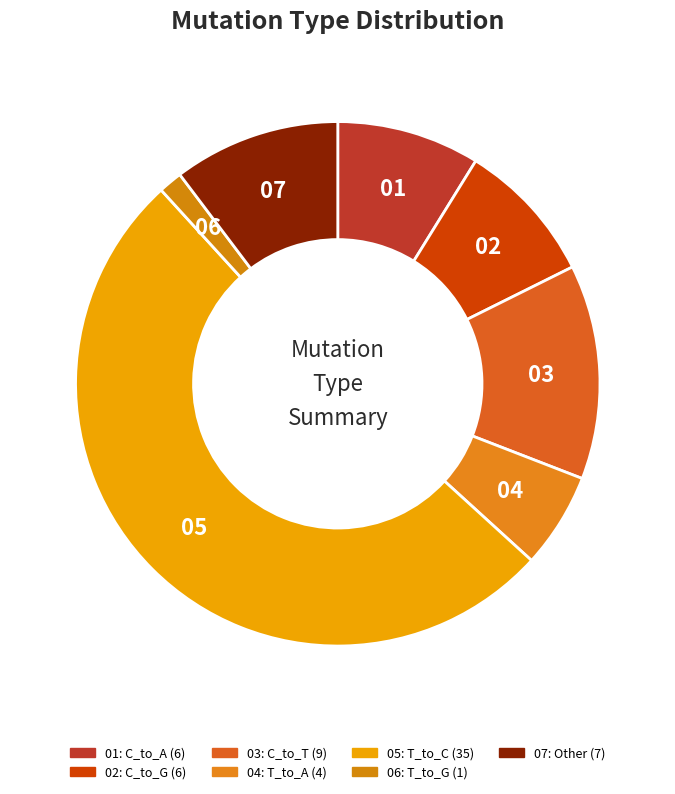

How many slices are in this pie chart?

7